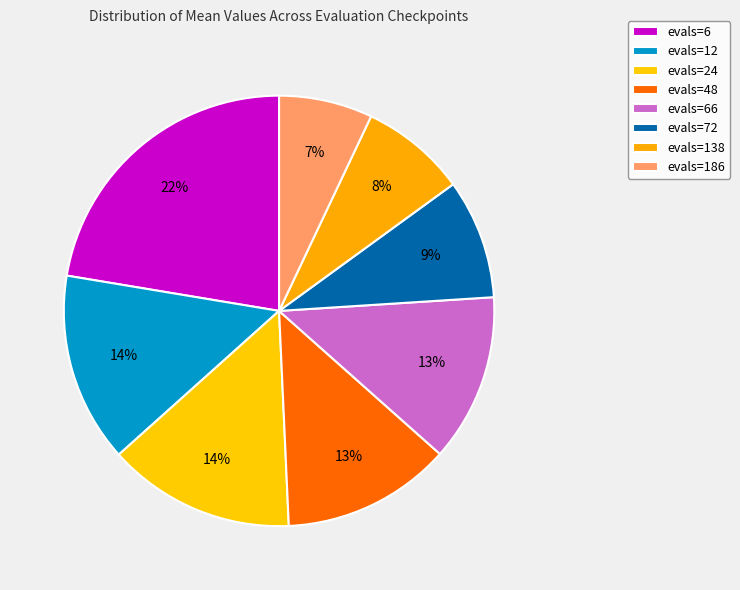

How many segments does this pie chart have?

8